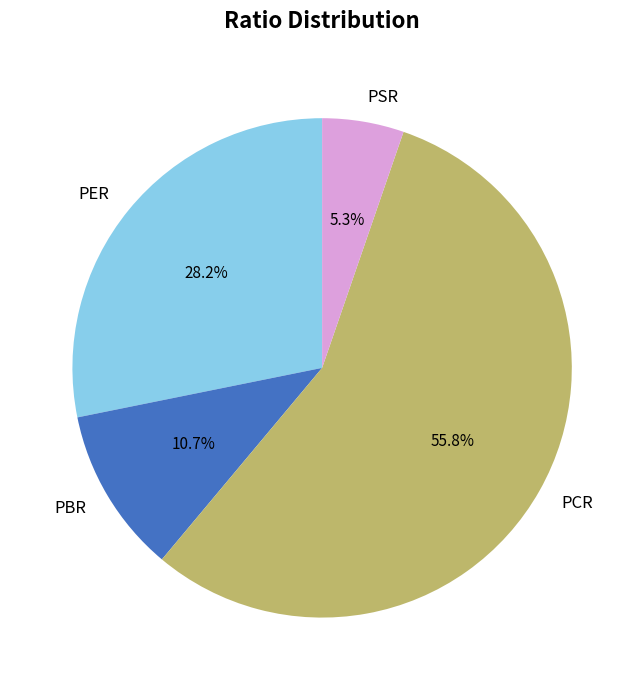

Is it true that PBR is 1% of the pie?

False